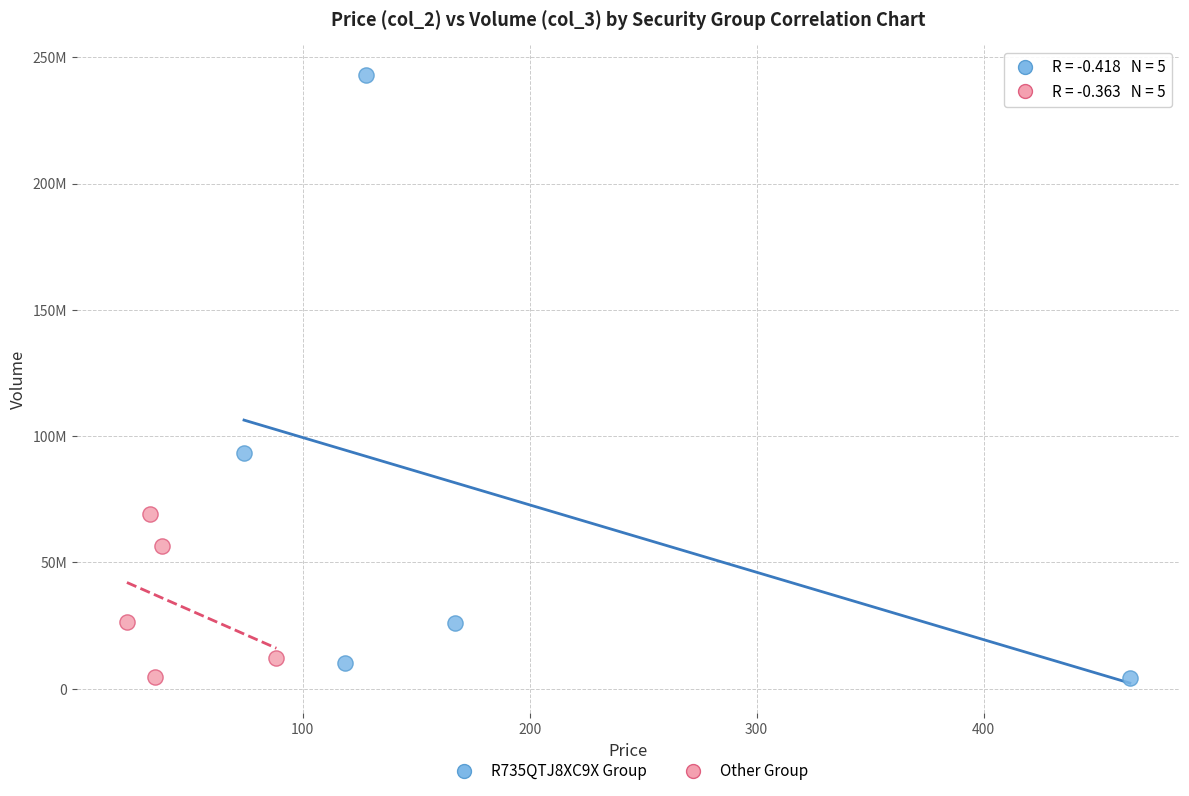

What are all the series names shown in the legend?

R735QTJ8XC9X Group, Other Group